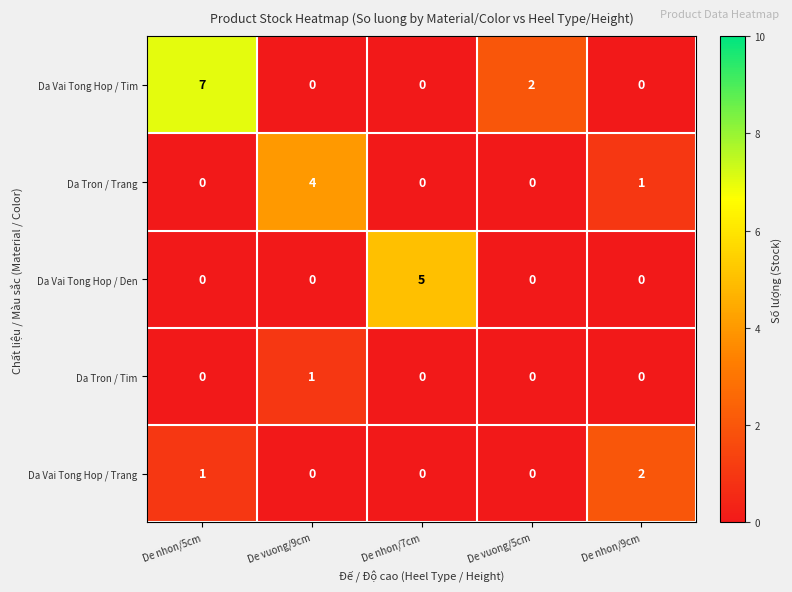

What is the spread (max minus min) of values at De vuong/5cm?

2